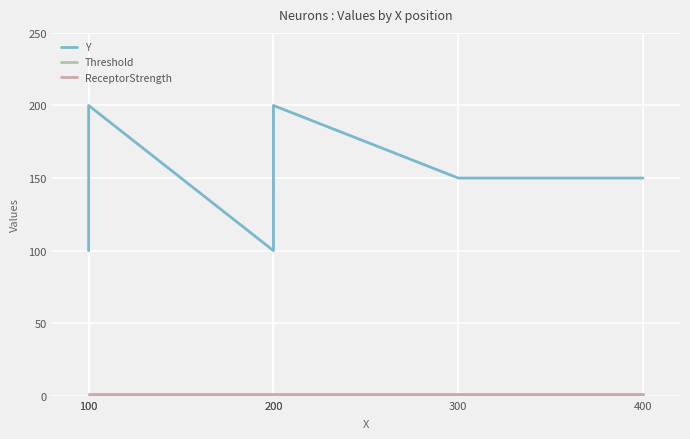

At how many categories does at least one series exceed 3?

6